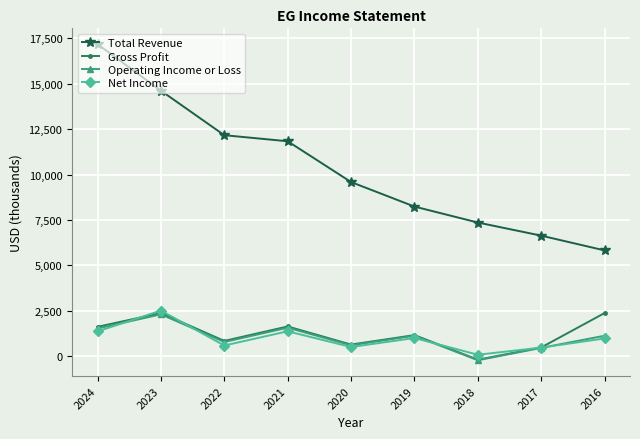

Is the value of Total Revenue at 2017 greater than the value of Gross Profit at 2017?

Yes